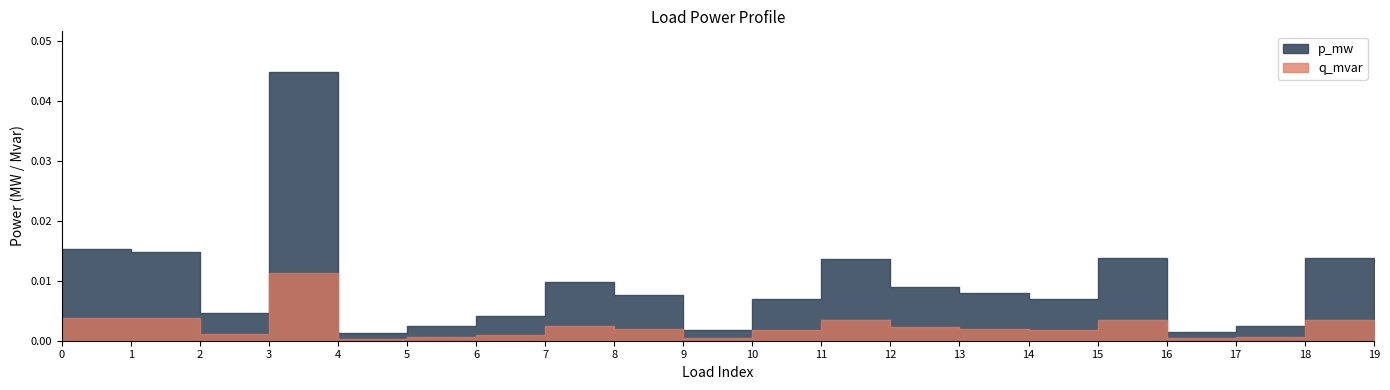

How many interior local valleys does the q_mvar series have?

5